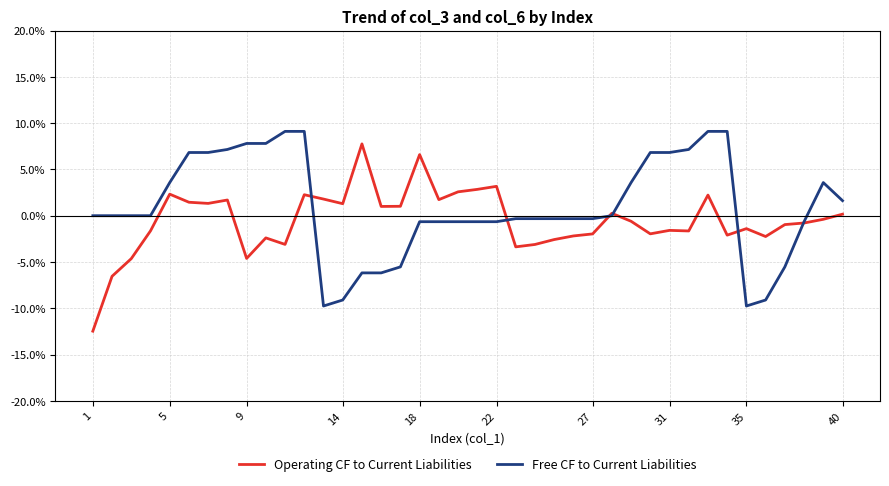

How many lines are shown in the chart?

2